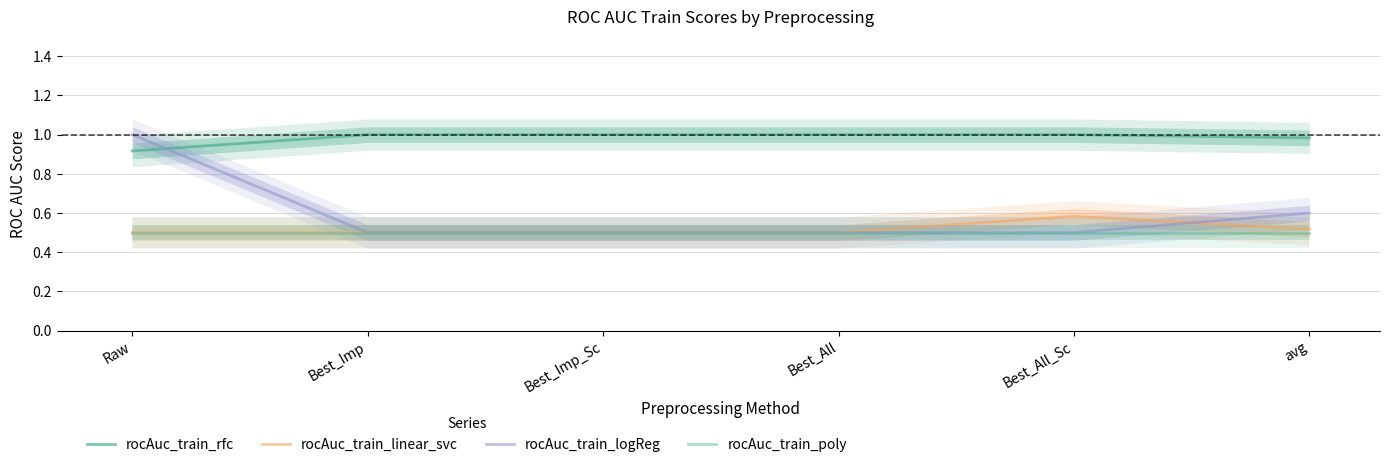

True or false: rocAuc_train_logReg has a value of 0.5 at Best_All.

True